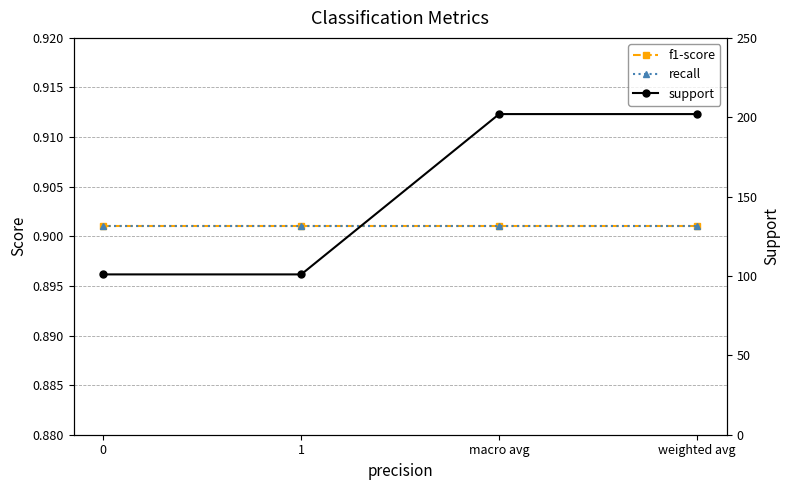

What is the value of the support point at the 3rd from the left?

202.0